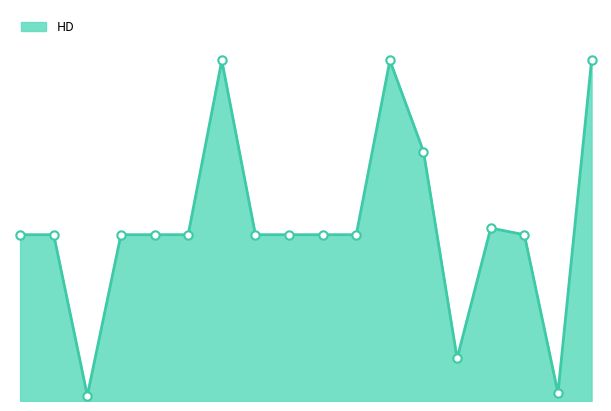

Where does the data first go above 195?

MD101LL/A